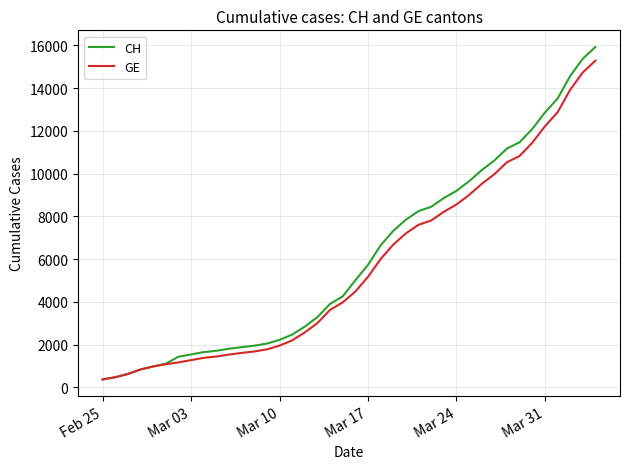

Which series has the widest spread of values?

CH